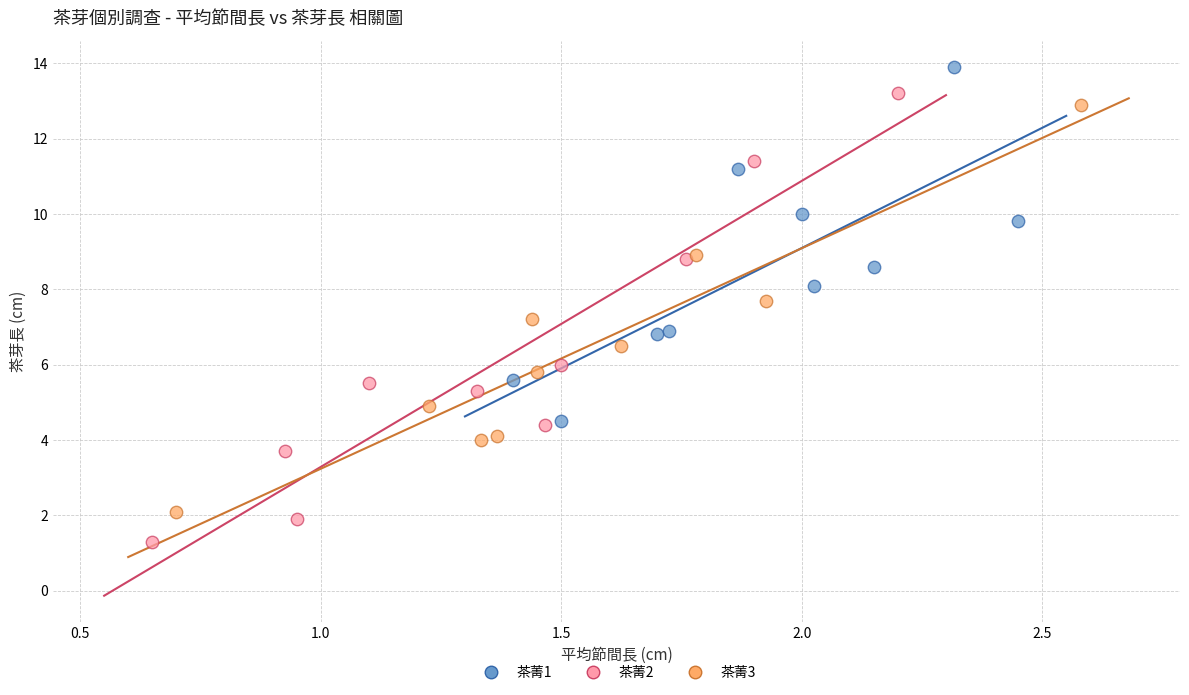

Which series reaches the maximum Y coordinate?

茶菁1